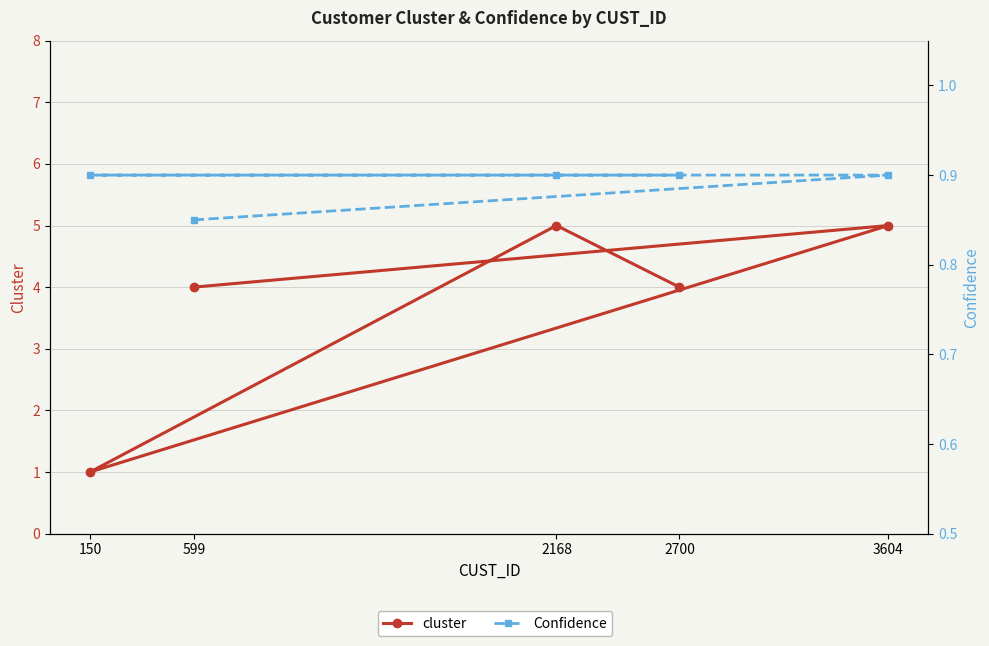

Rank the series by their maximum value, from lowest to highest.

Confidence, cluster